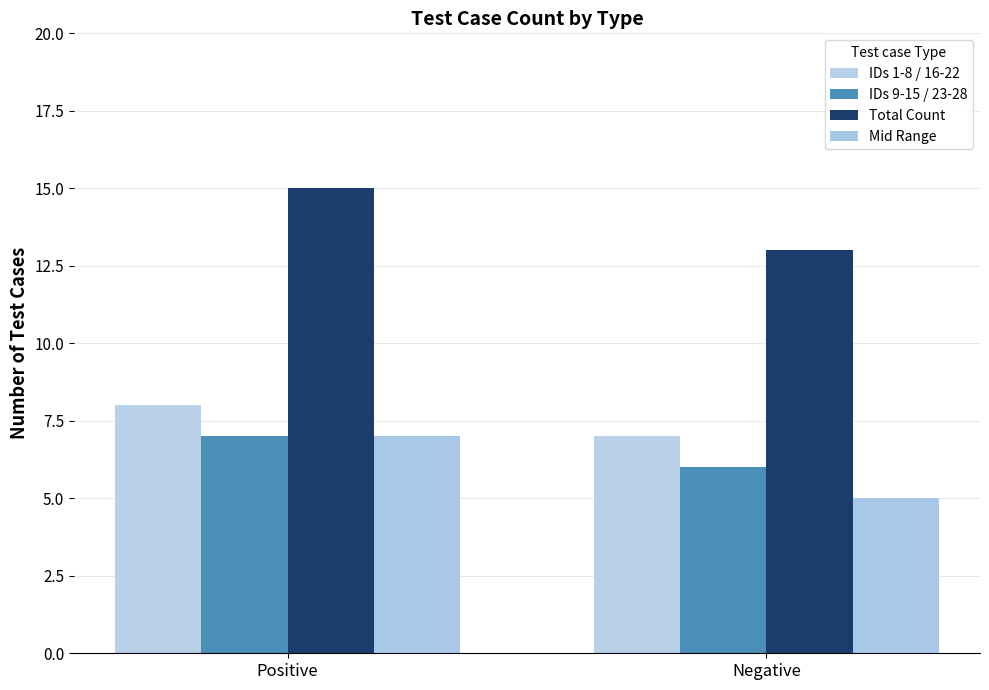

Does the chart contain stacked bars?

No